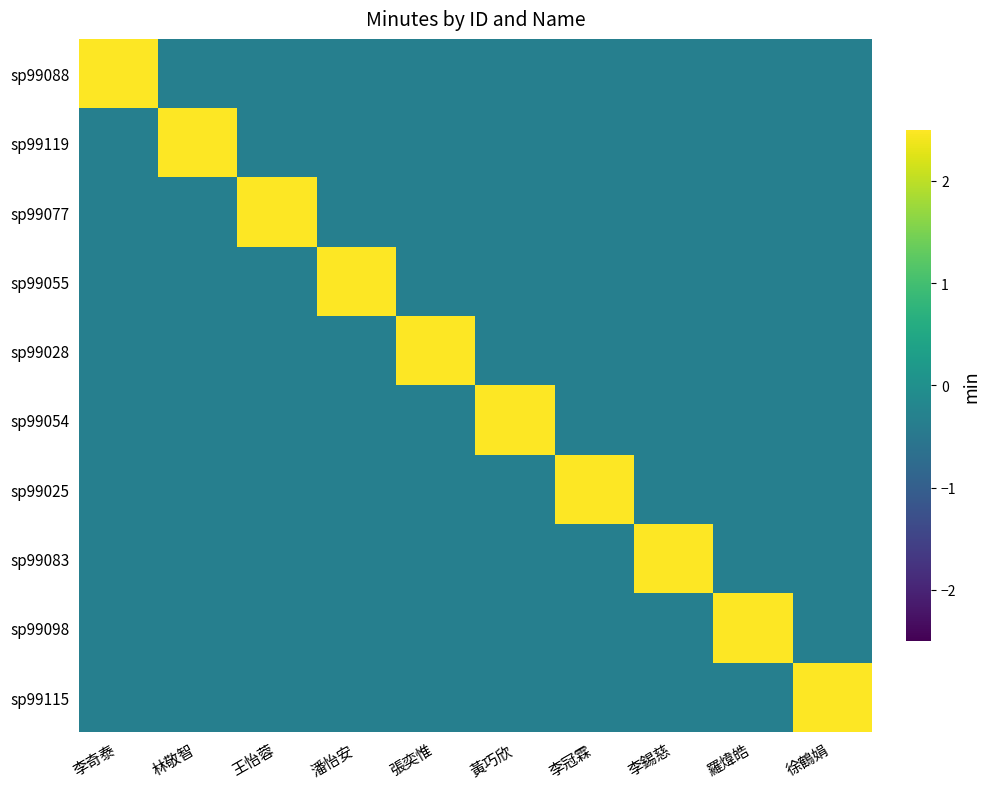

Rank the series by their maximum value, from highest to lowest.

sp99055, sp99025, sp99088, sp99119, sp99077, sp99054, sp99083, sp99098, sp99115, sp99028